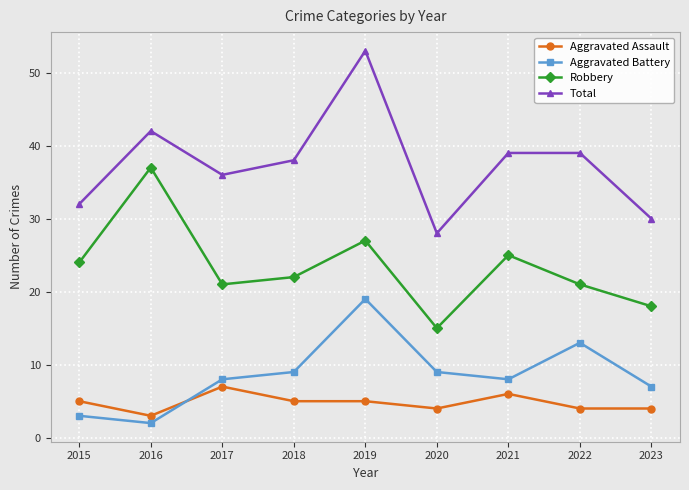

How many lines are shown in the chart?

4